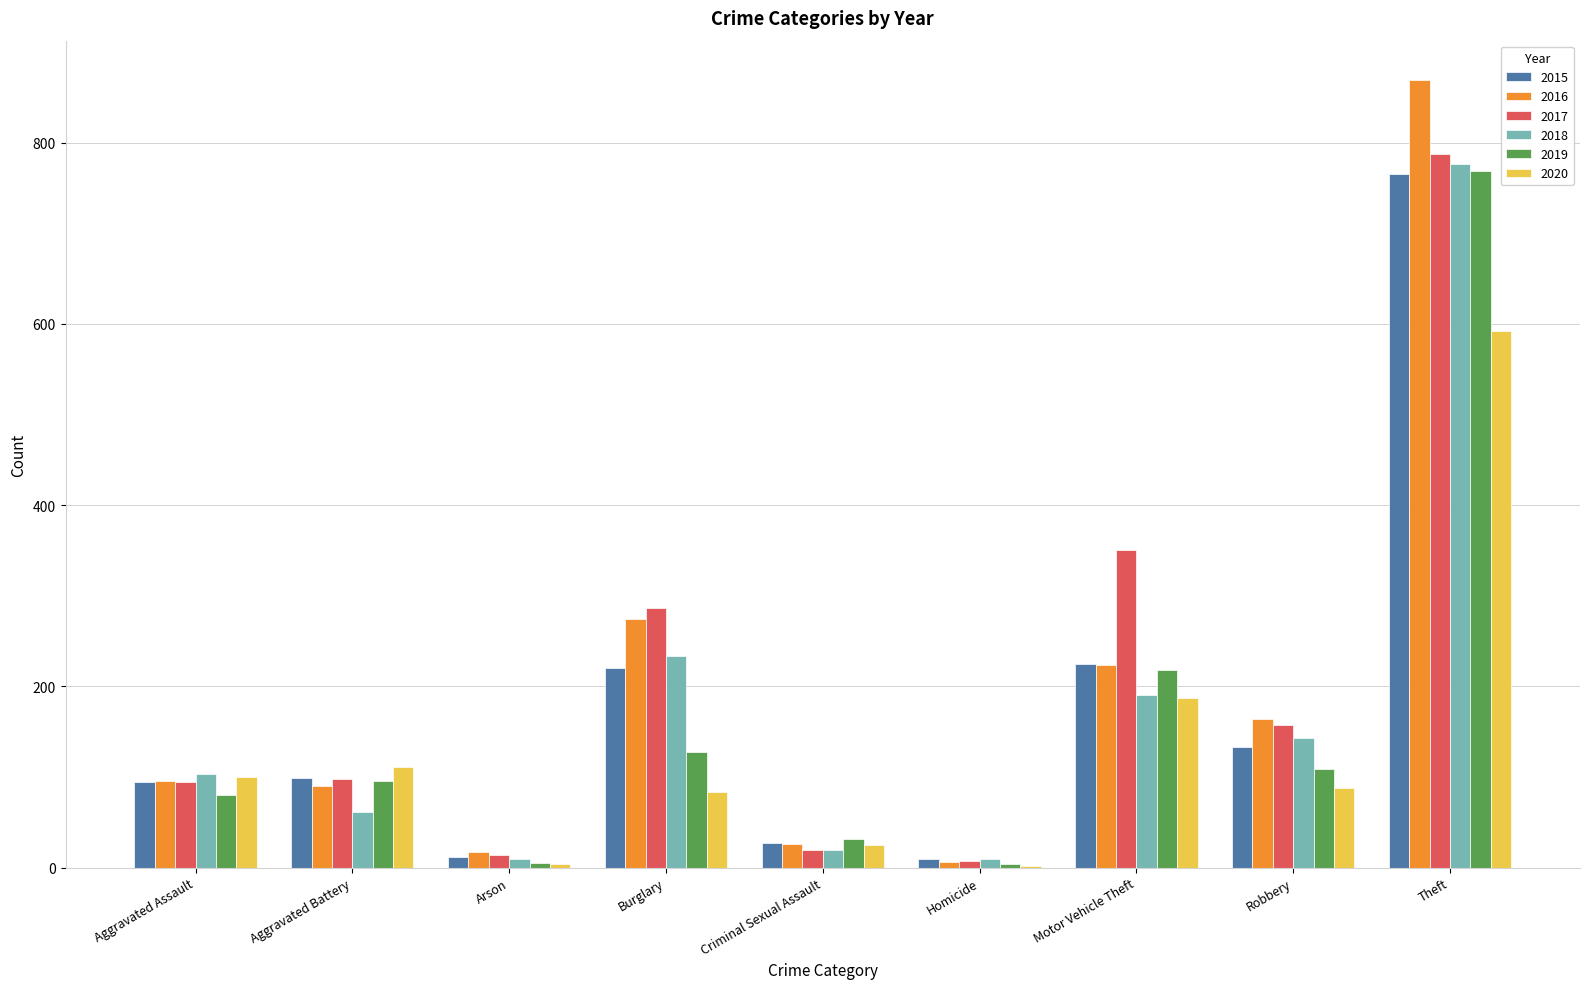

The 2020 series shows 84 at Burglary. True or false?

True